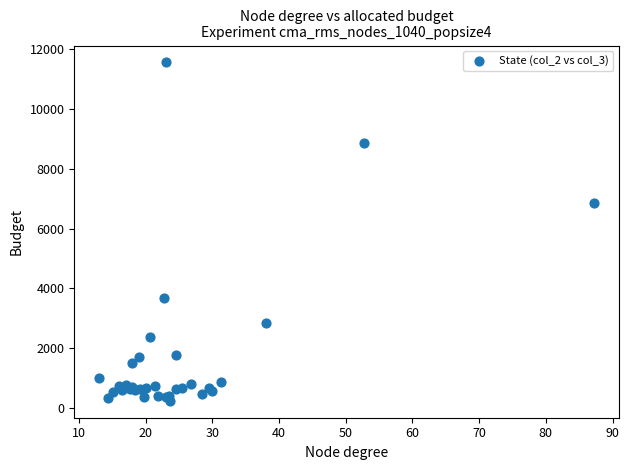

What Y value in the scatter plot is closest to 5898?

6872.5